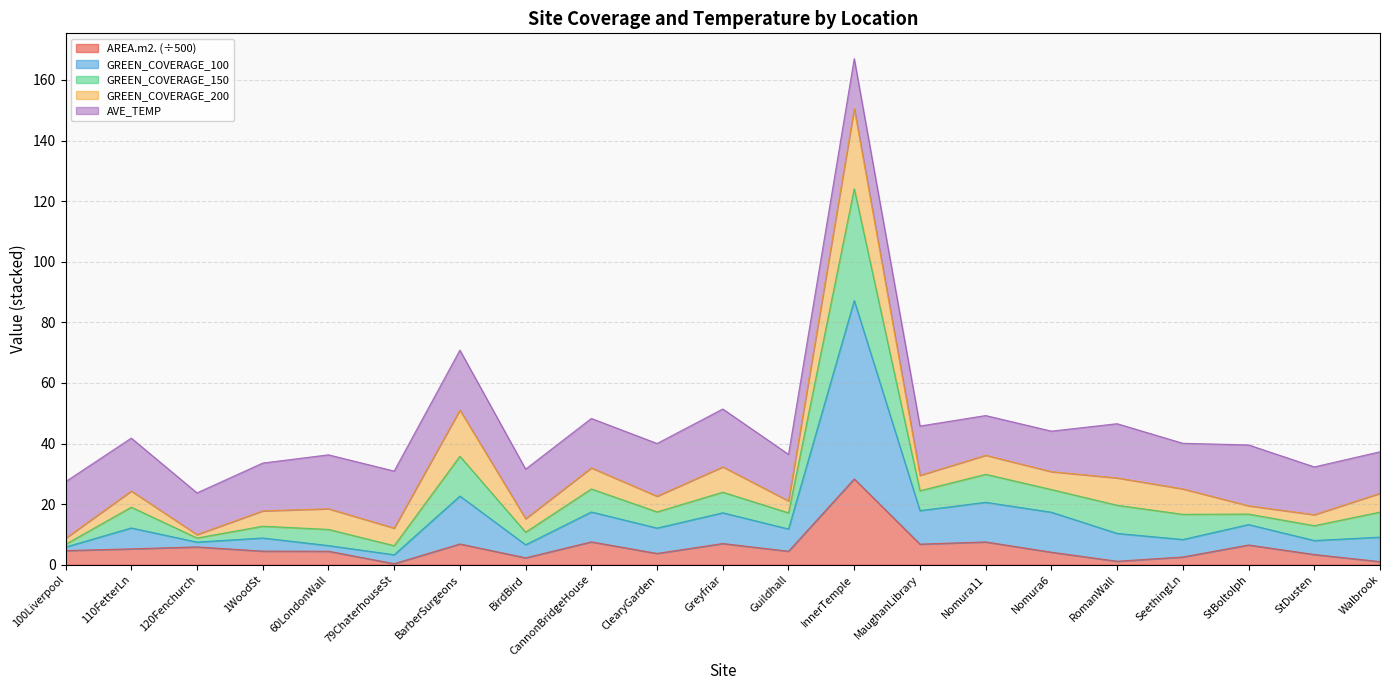

Which label corresponds to the smallest value in the chart?

79ChaterhouseSt